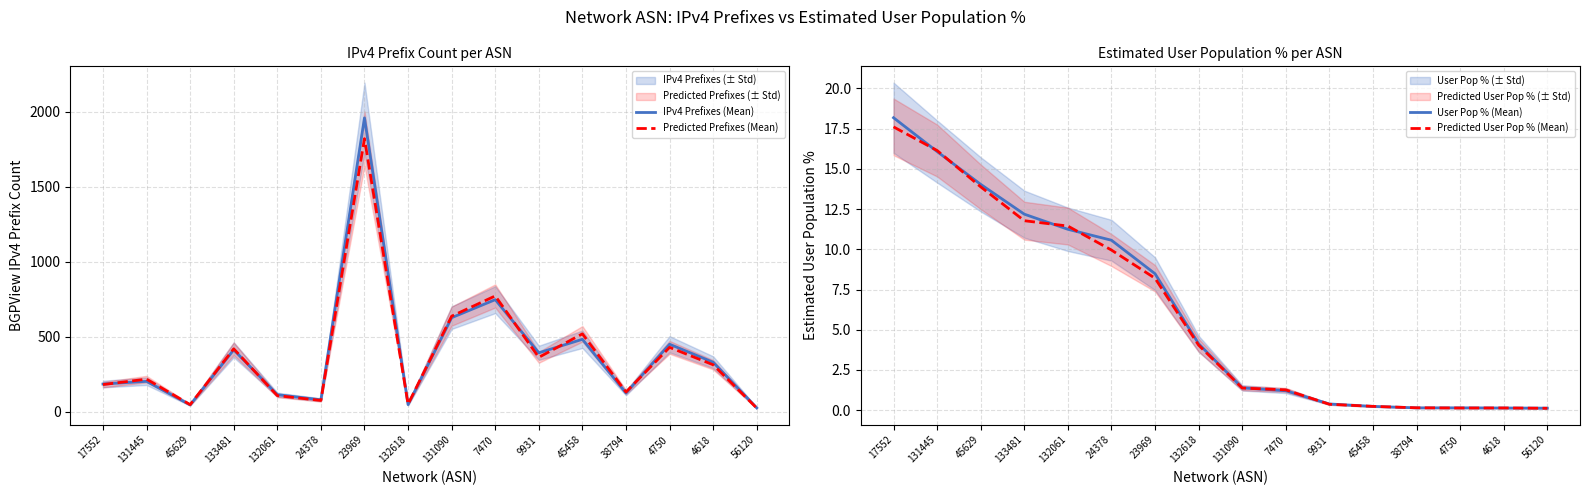

What value does the Predicted Prefixes (Mean) series have at 38794?

131.6